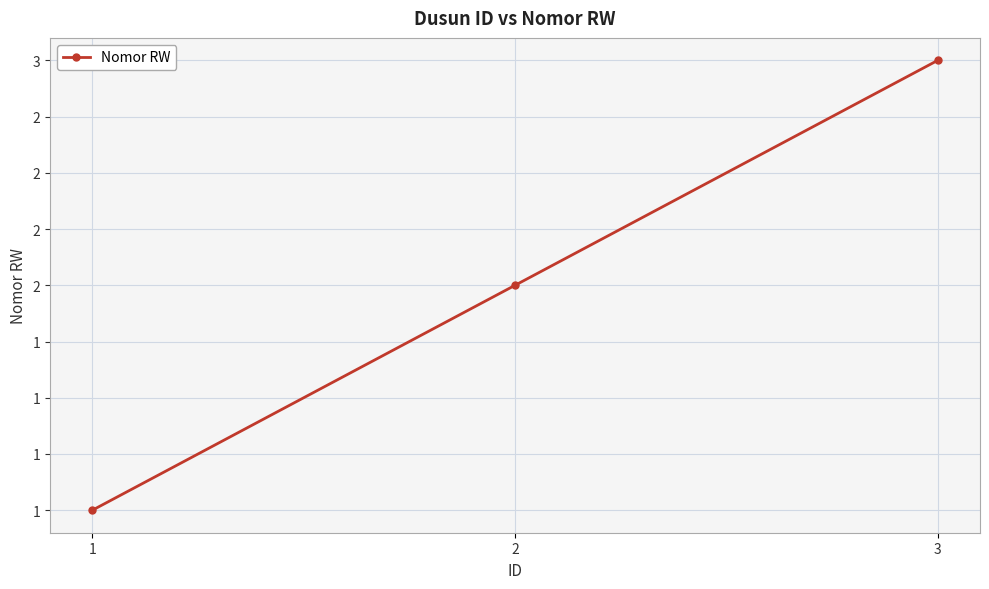

Does the chart have visible grid lines?

Yes